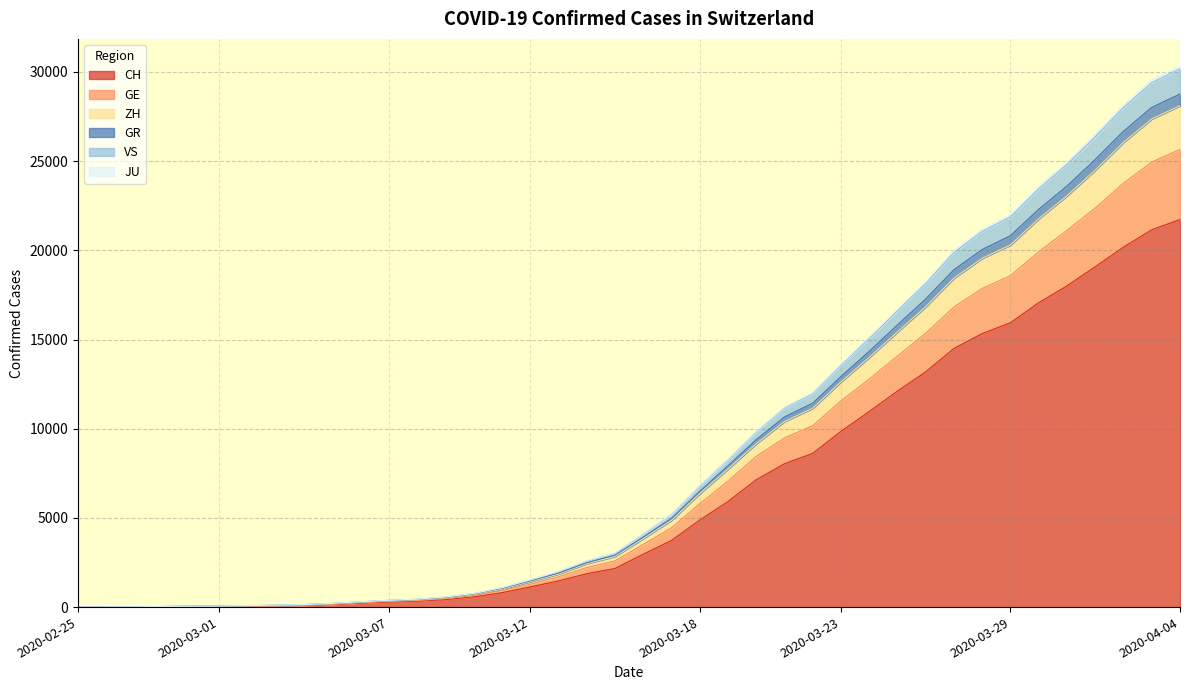

What are all the series names shown in the legend?

CH, GE, ZH, GR, VS, JU